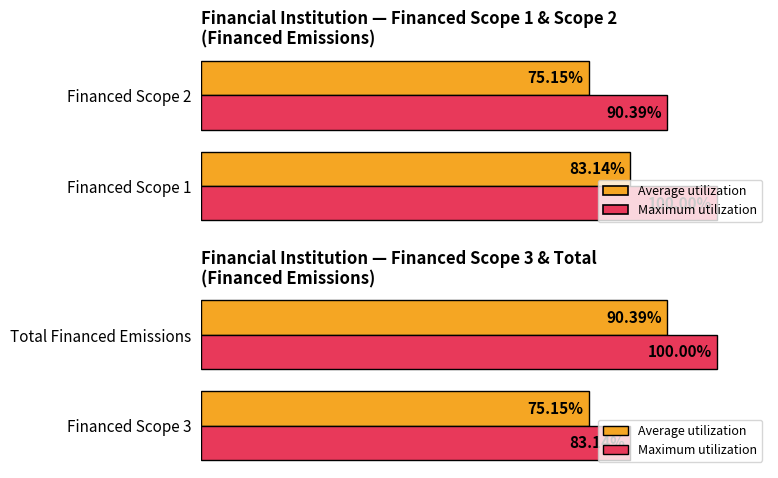

List the series in order of their overall mean, highest first.

Maximum utilization, Average utilization